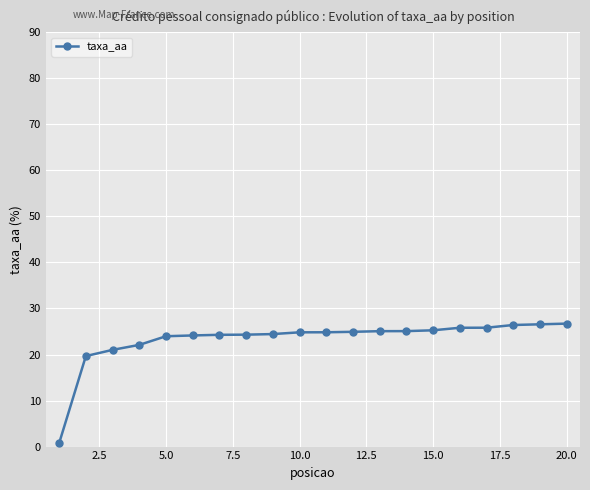

What is the average value?

23.3